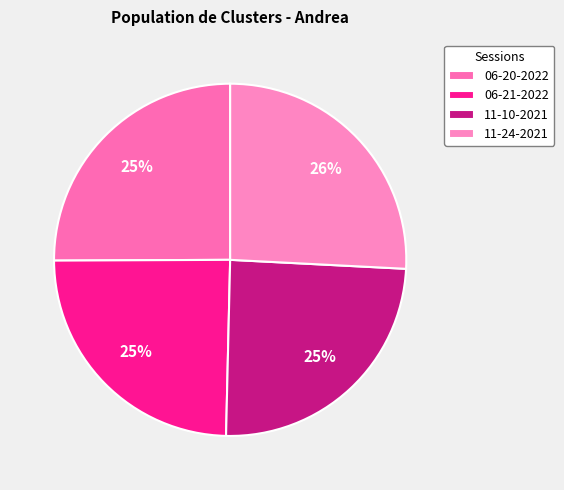

Which category has the biggest portion of the pie?

11-24-2021